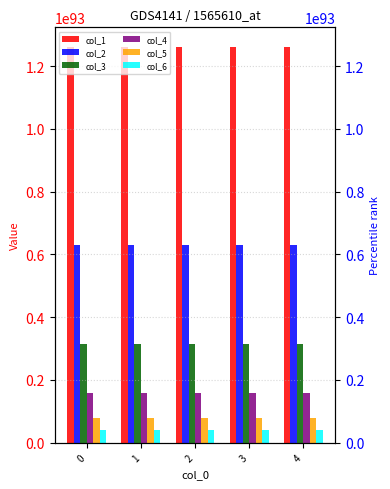

How many categories are shown in the chart?

5